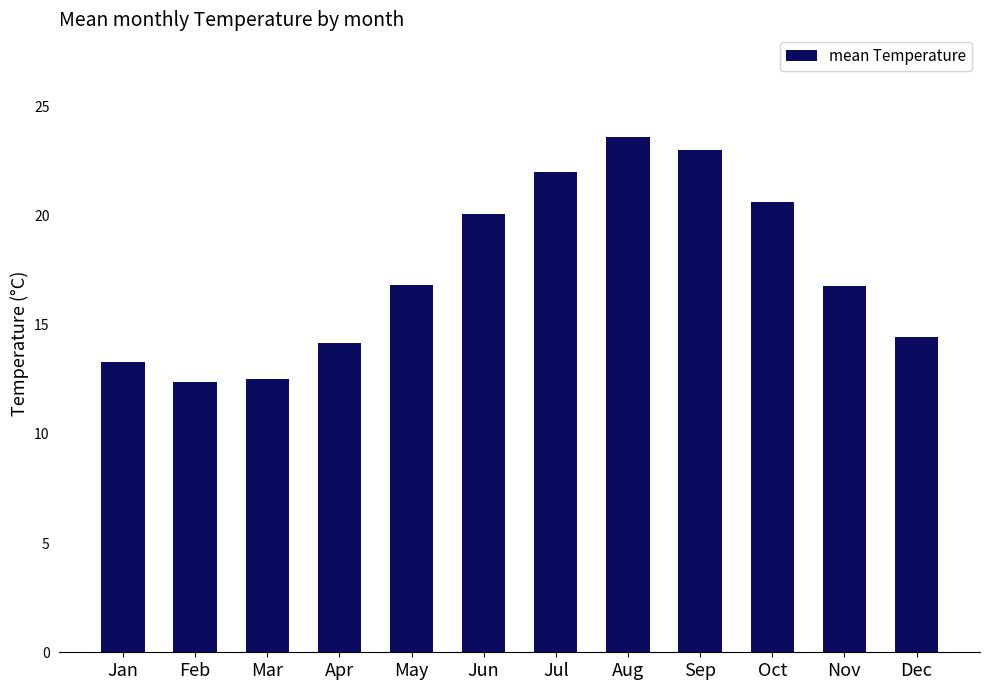

How many bars are there in total?

12